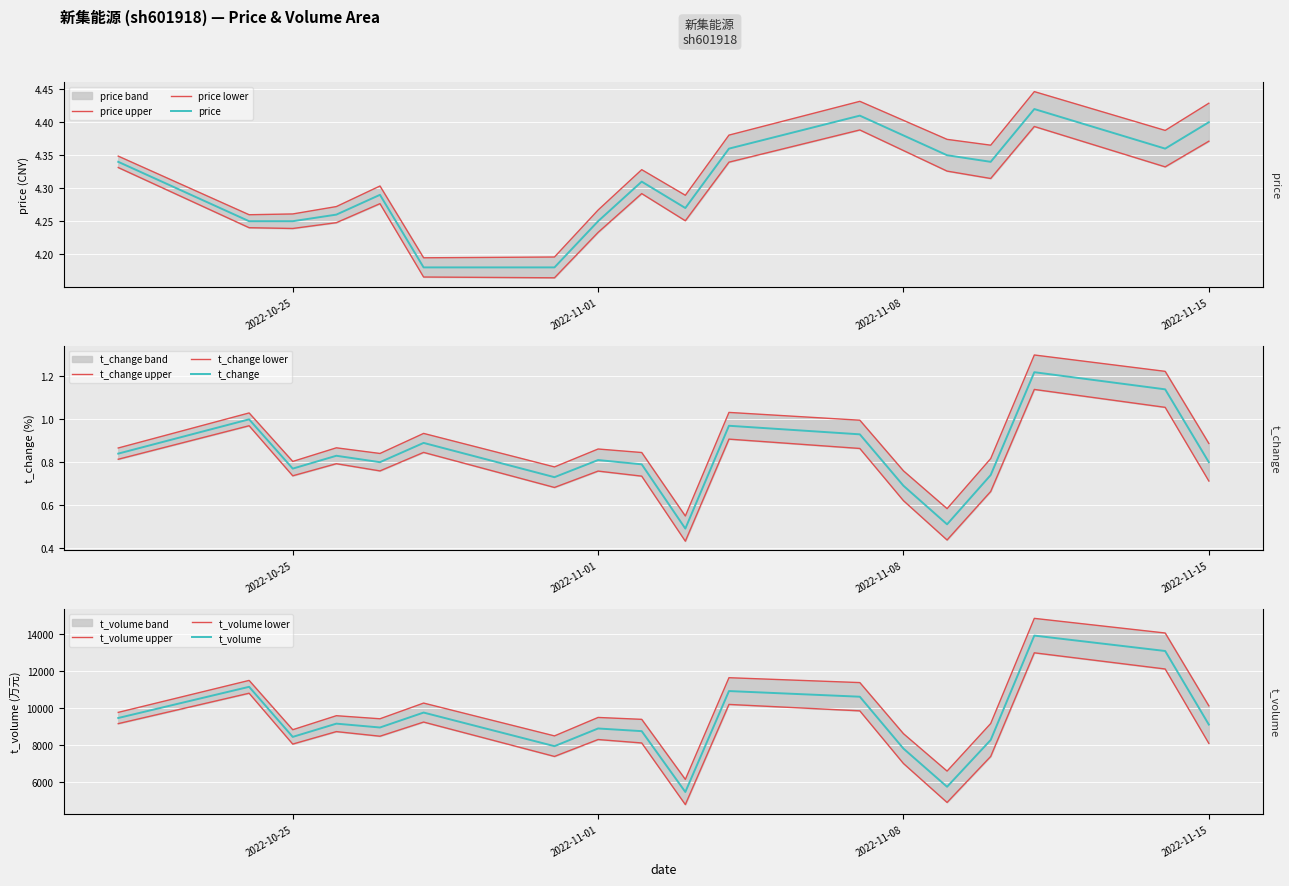

At 2022-10-25, list the series in order from smallest to largest.

t_change, price, t_volume